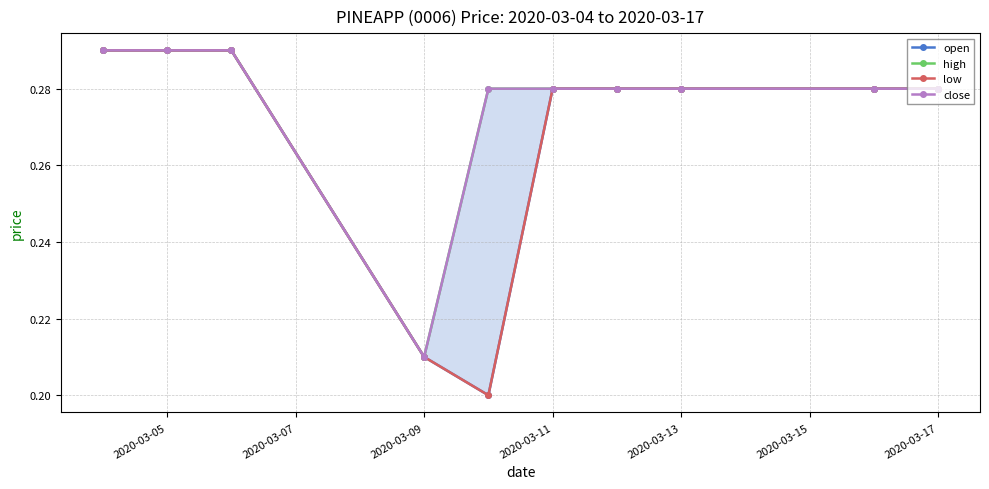

Reading left to right, list all the values displayed in this chart.

open: 0.3	0.3	0.3	0.2	0.2	0.3	0.3	0.3	0.3	0.3
high: 0.3	0.3	0.3	0.2	0.3	0.3	0.3	0.3	0.3	0.3
low: 0.3	0.3	0.3	0.2	0.2	0.3	0.3	0.3	0.3	0.3
close: 0.3	0.3	0.3	0.2	0.3	0.3	0.3	0.3	0.3	0.3